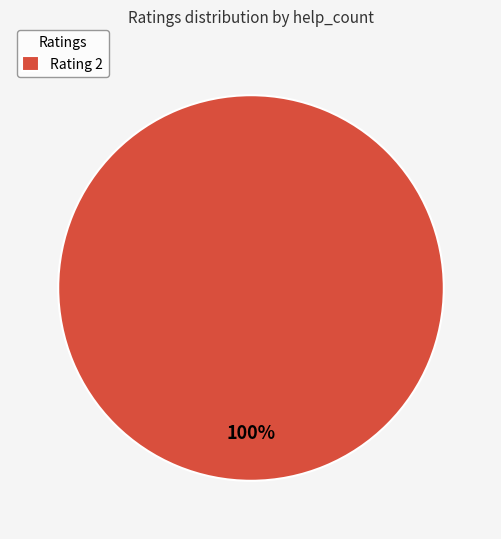

To the nearest percent, what portion does Rating 2 represent?

100%